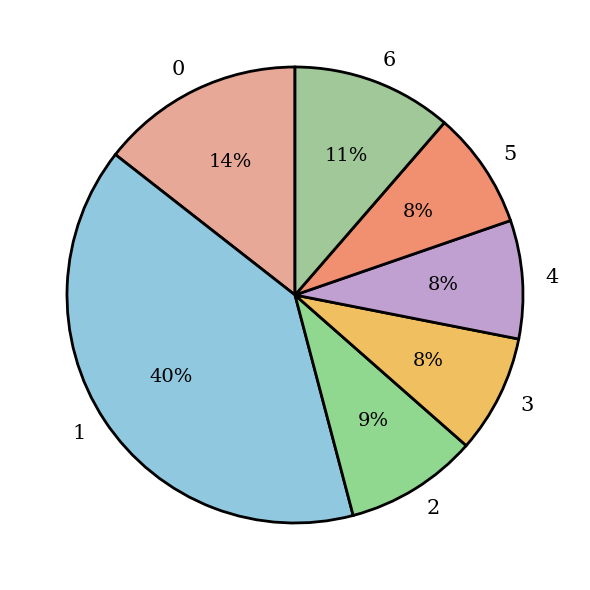

Is it true that 4 is 8% of the pie?

True